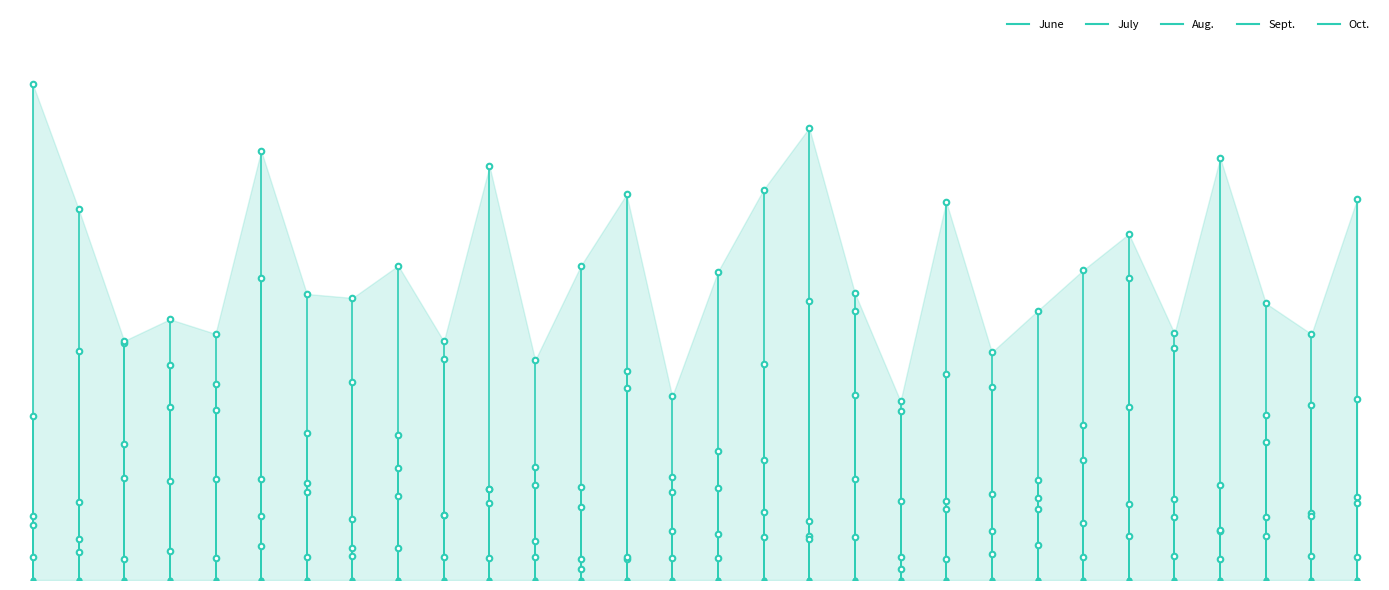

Rank the series at Kellerman from highest to lowest value.

July, Oct., June, Sept., Aug.